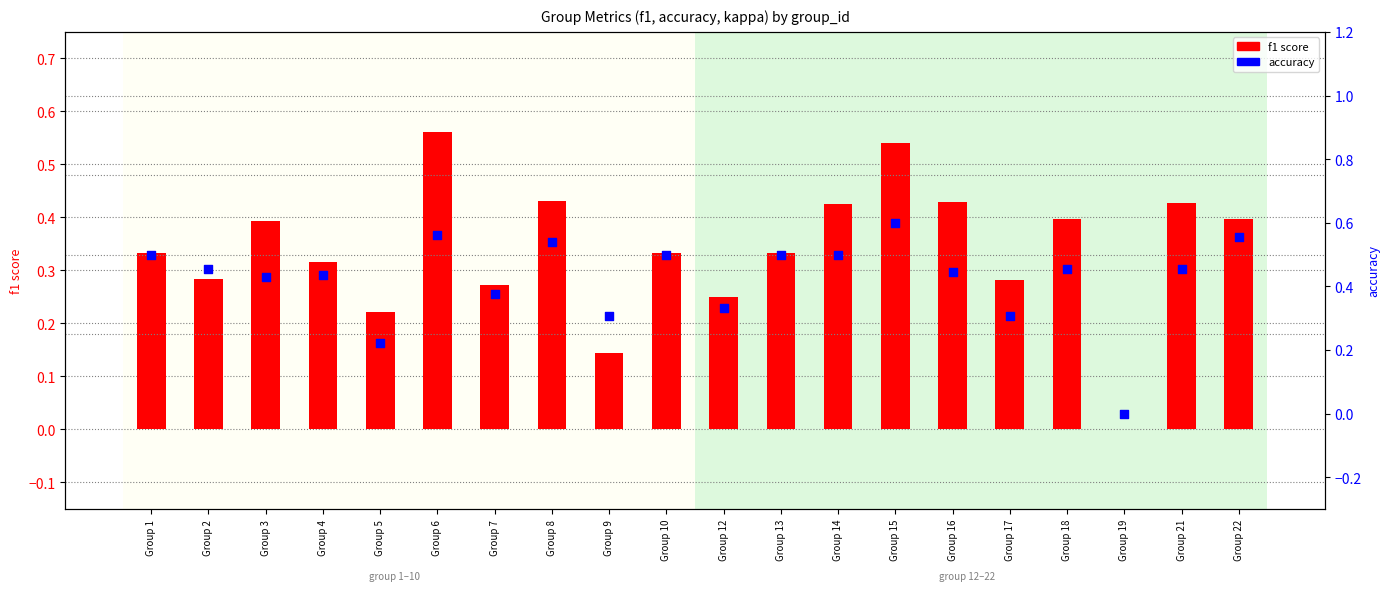

At how many categories does at least one series exceed 0?

19